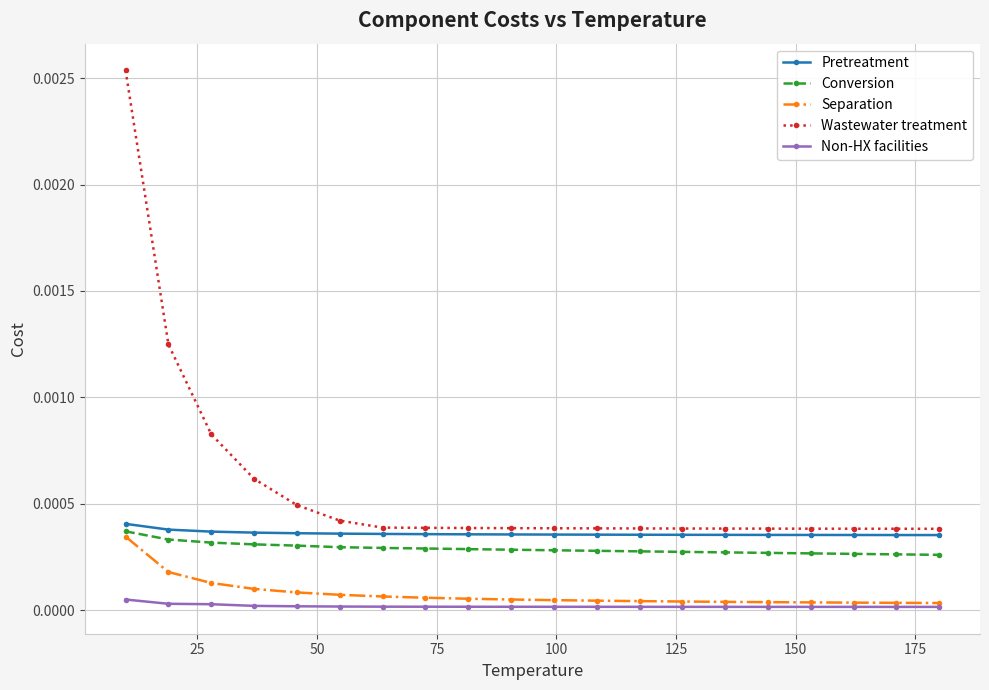

Which series has the largest range (max minus min)?

Wastewater treatment